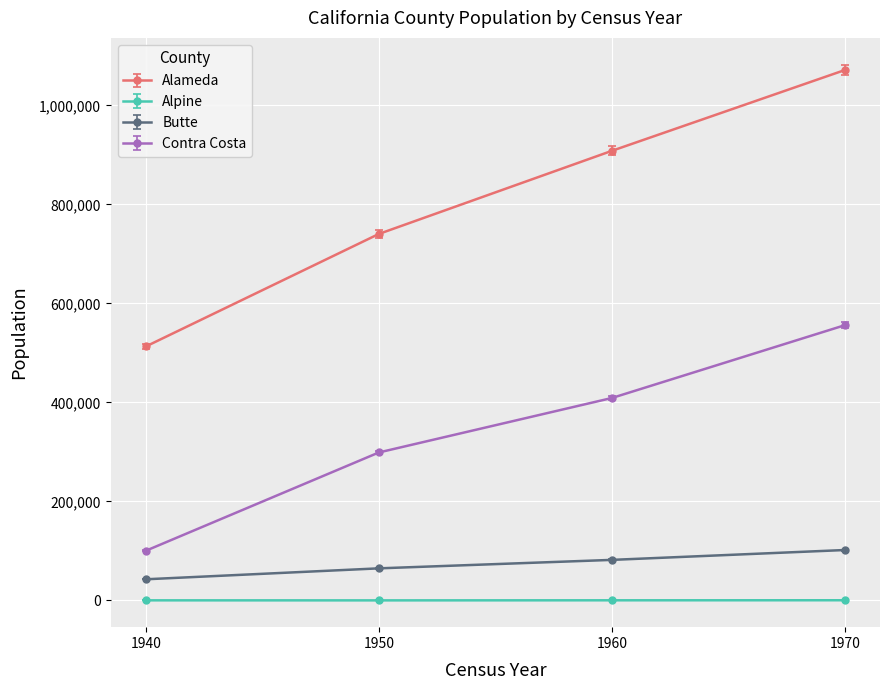

What is the lowest value of the Contra Costa series?

100450